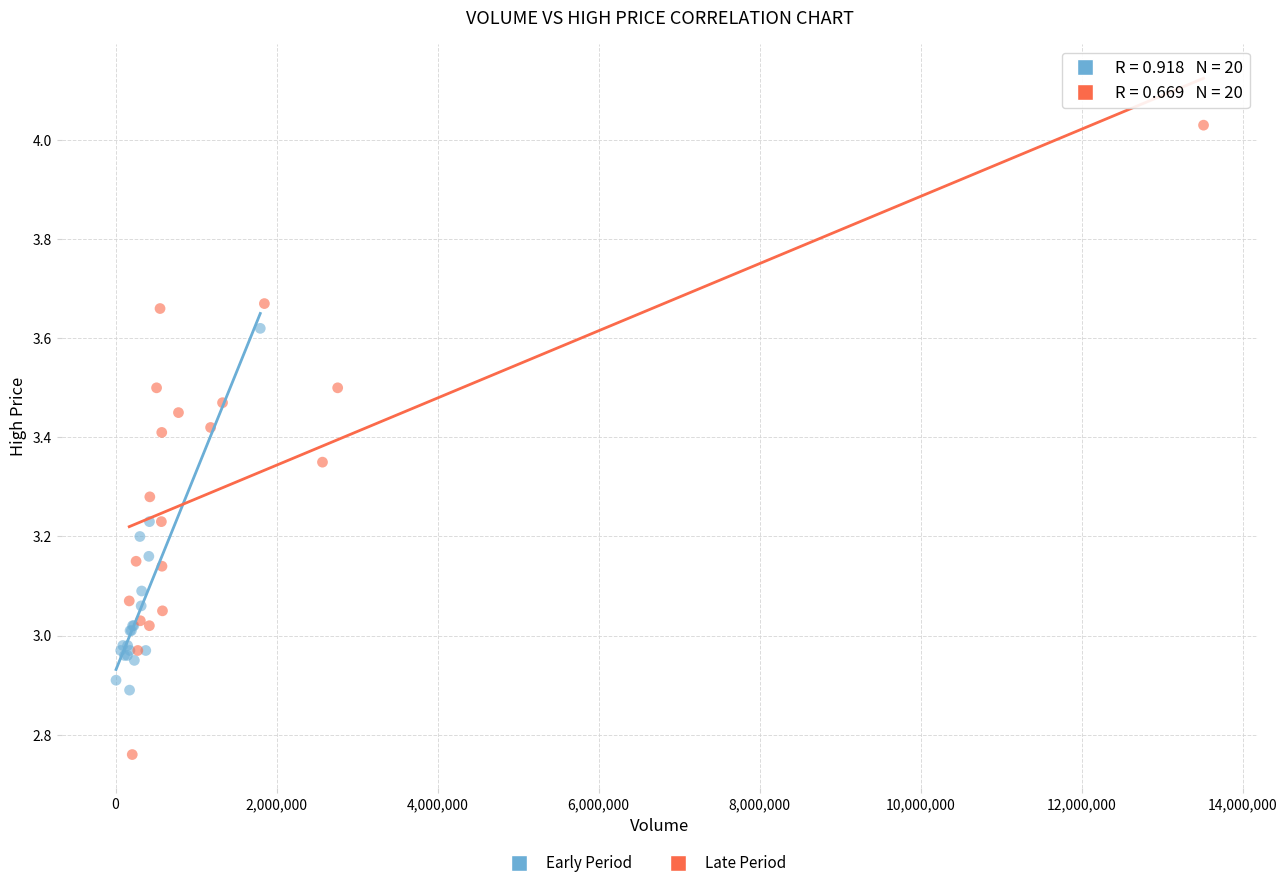

Which series reaches the minimum Y coordinate?

Late Period